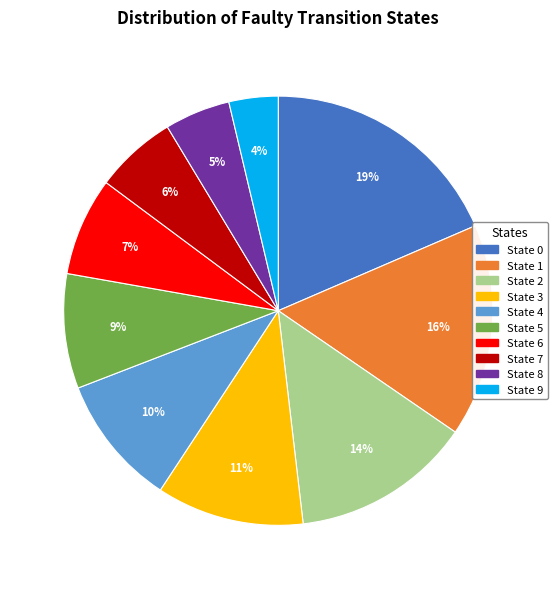

Is it true that State 2 is 1% of the pie?

False